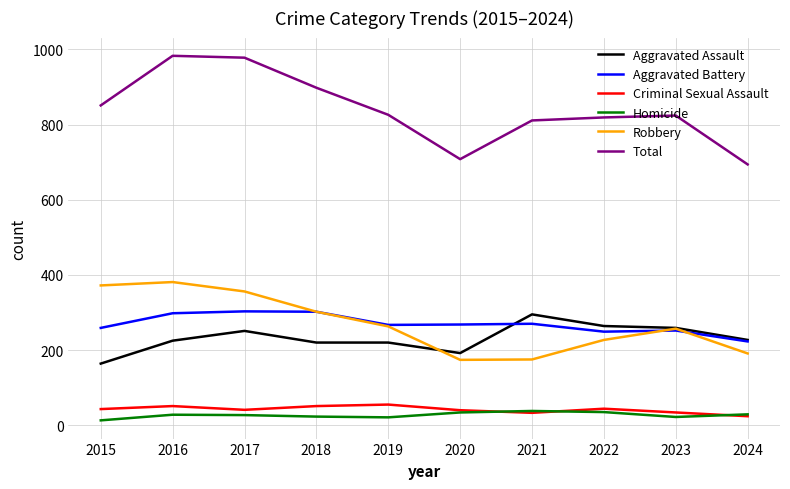

Is the value of Homicide at 2018 greater than the value of Total at 2024?

No